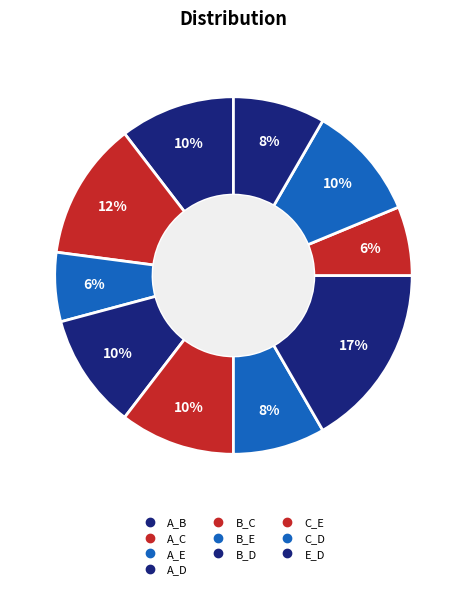

What percentage is the A_C slice, to the nearest percent?

12%